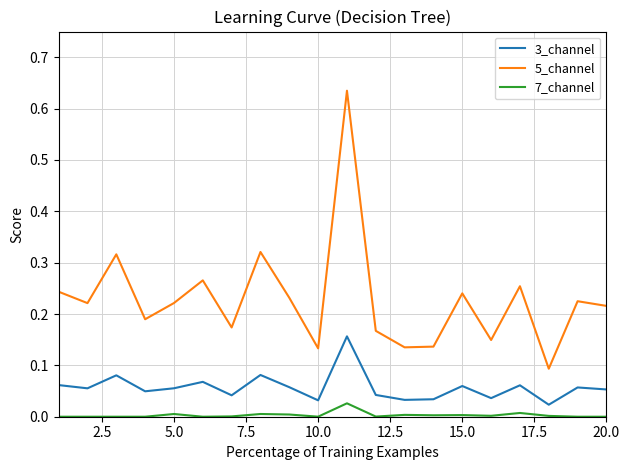

How many lines are shown in the chart?

3